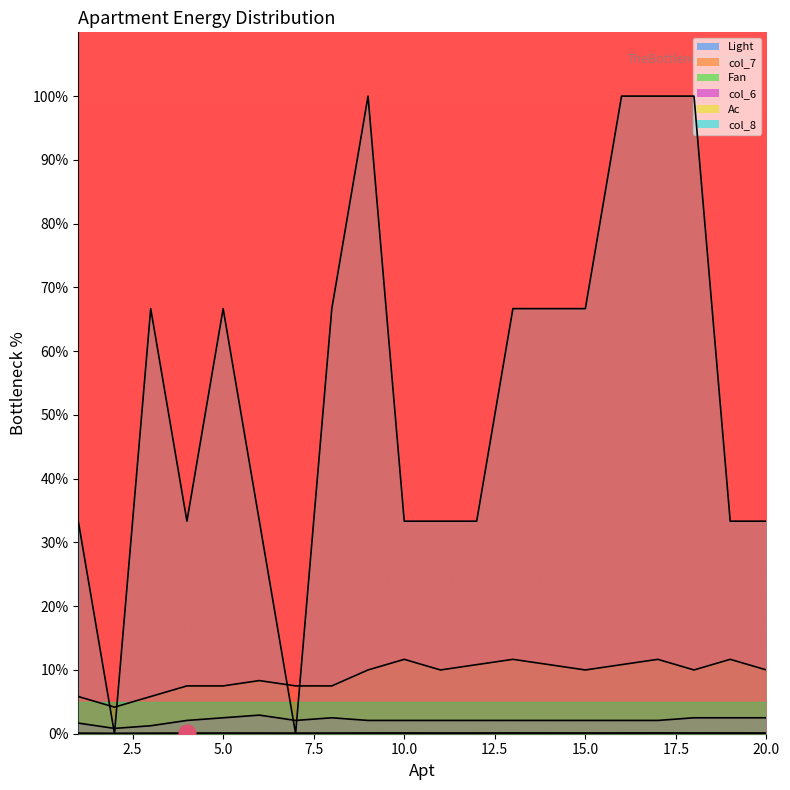

What is the total value across all series at 17?

113.9